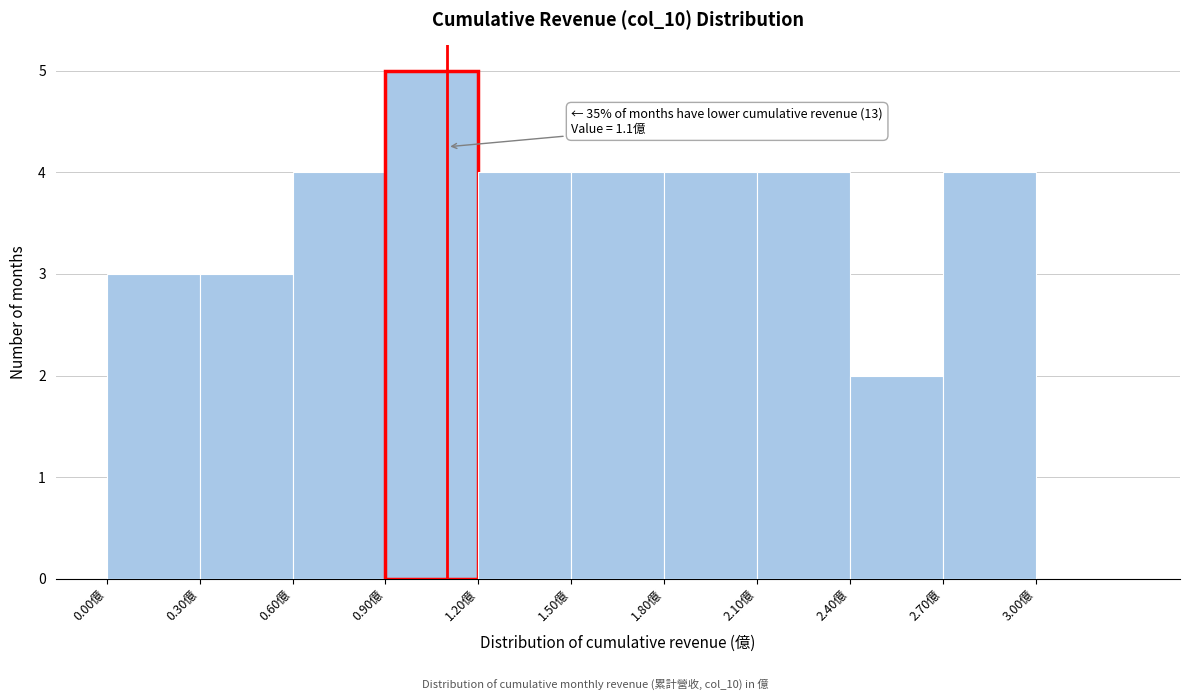

Which range on the x-axis has the tallest bar?

0.9 to 1.2